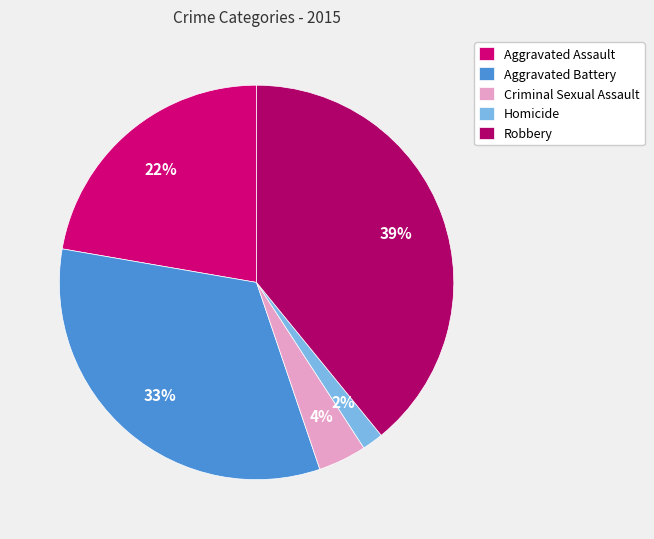

What is the smallest slice in the pie chart?

Homicide